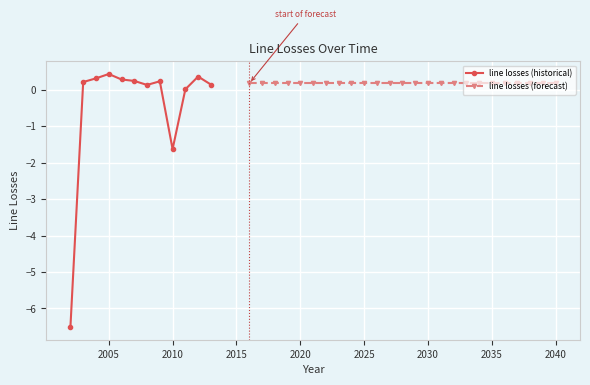

The chart shows a value of 0.3 at 2034. True or false?

False